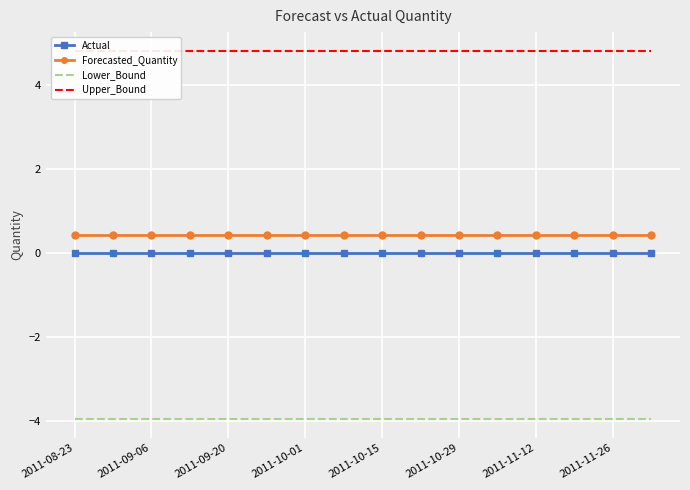

Where is Lower_Bound nearest to the value -3?

2011-08-23